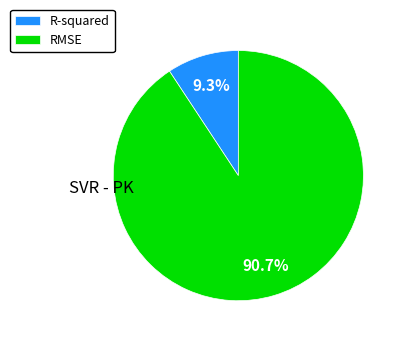

To the nearest percent, what is the combined percentage of R-squared and RMSE?

100%